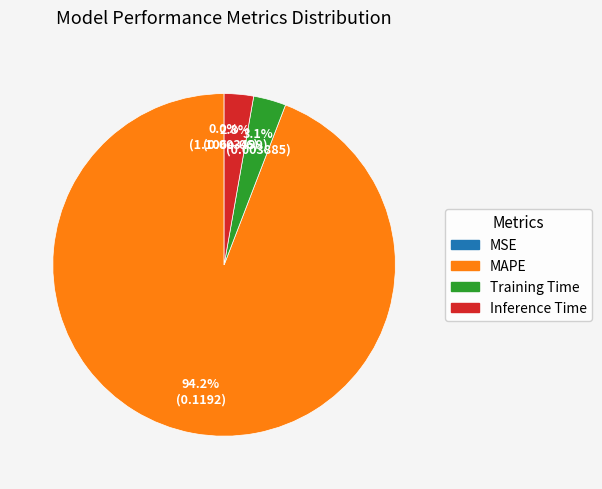

What is the largest slice in the pie chart?

MAPE